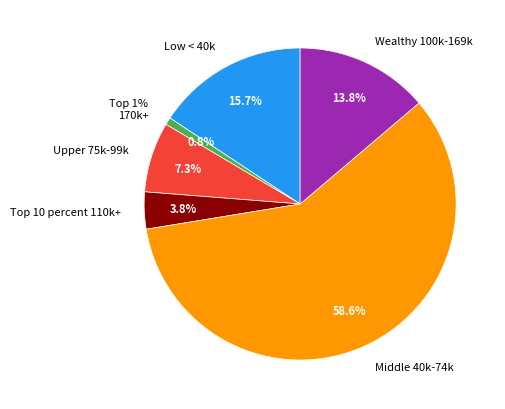

Count the number of slices in the pie.

6